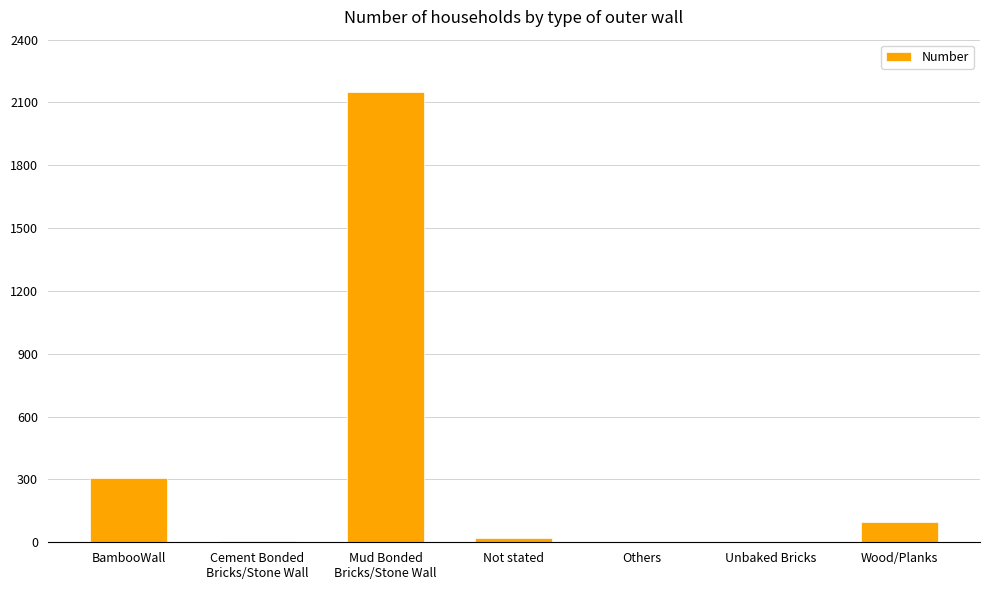

What is the sum of all values?

2578